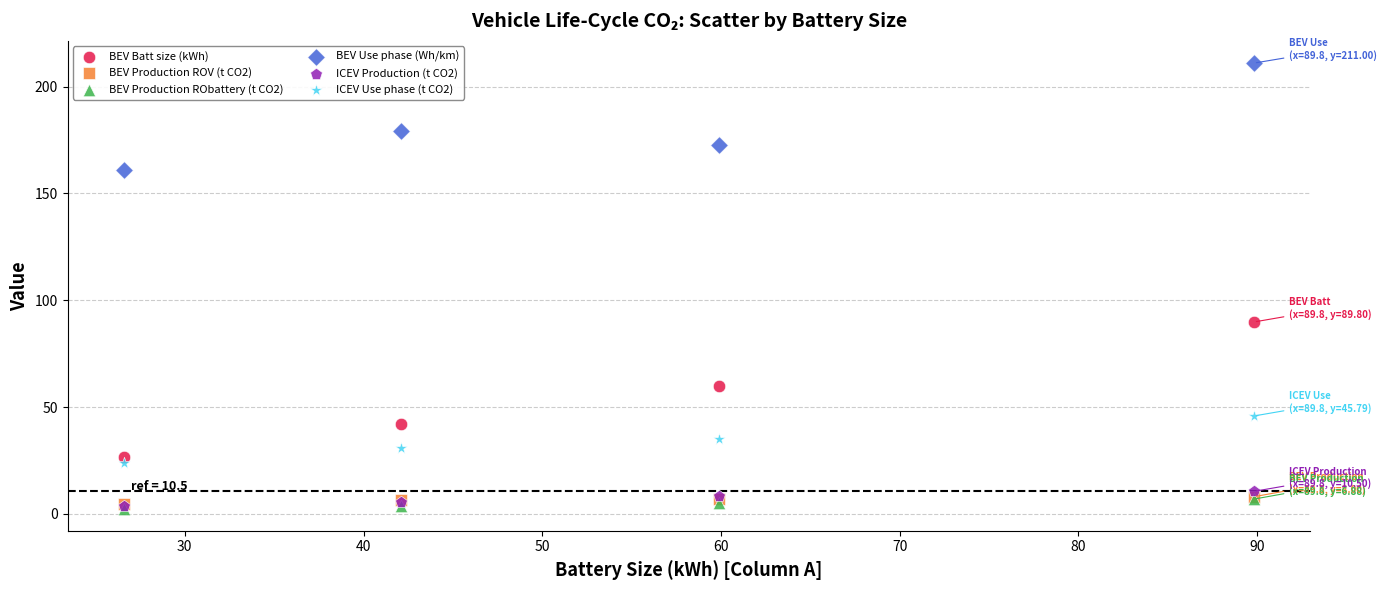

Across all series, what Y value is closest to 106?

89.8